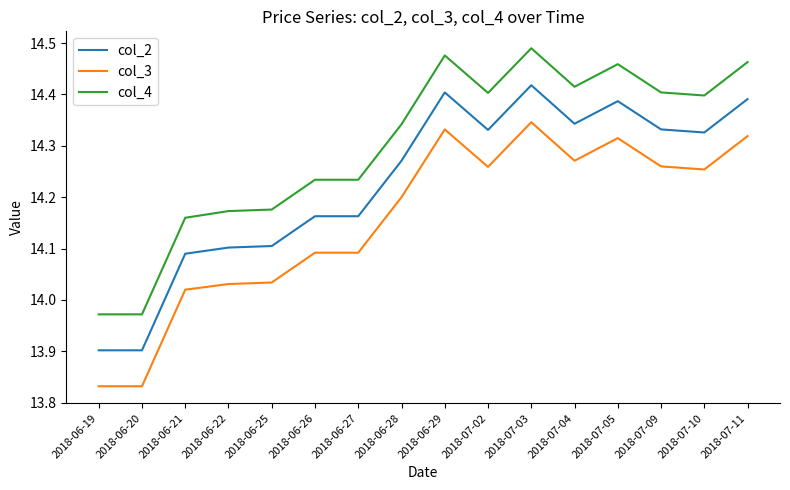

What is the total value across all series at 2018-06-22?

42.3